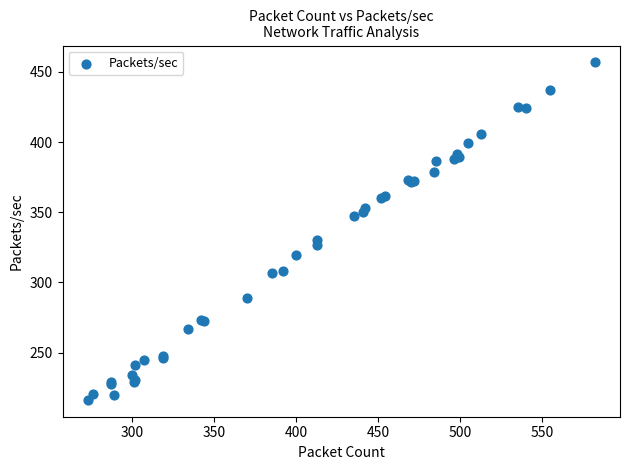

What Y value in the scatter plot is closest to 336?

329.9